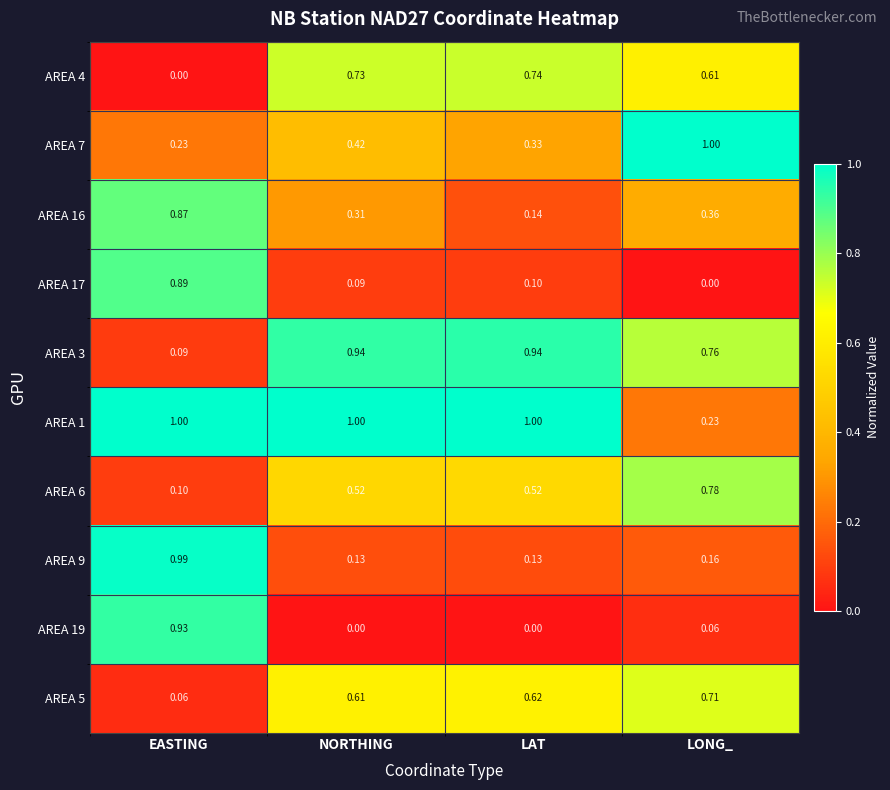

At how many categories does at least one series exceed 0?

4